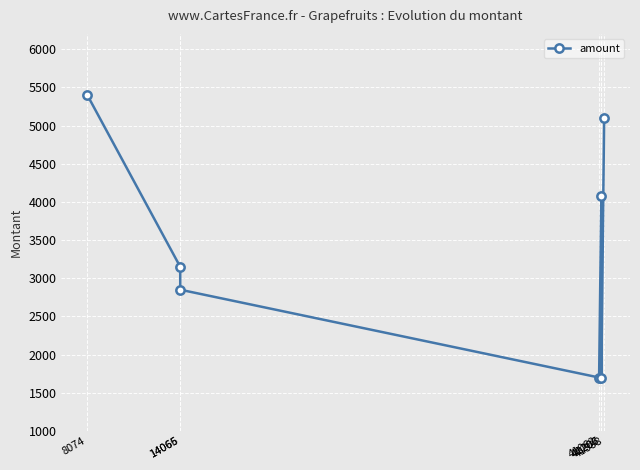

True or false: the data shows 5400 at 8074.

True